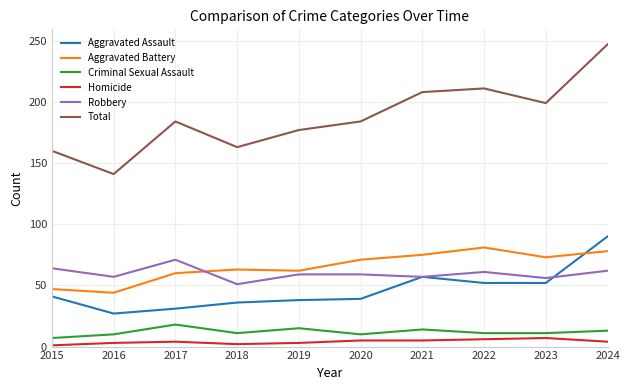

True or false: Total and Homicide intersect in this chart.

False